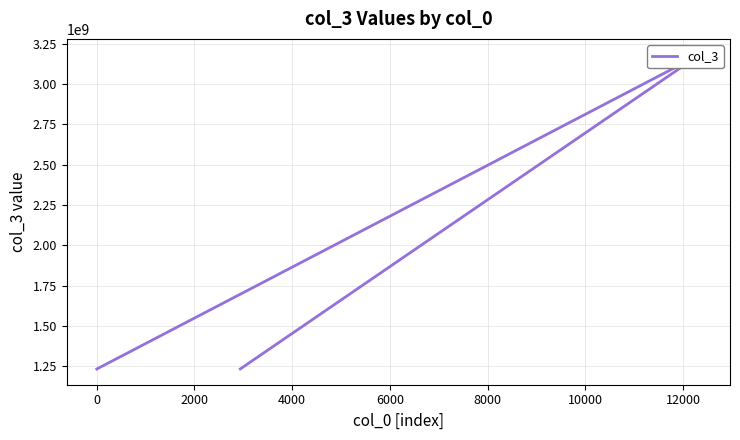

How many lines are shown in the chart?

1